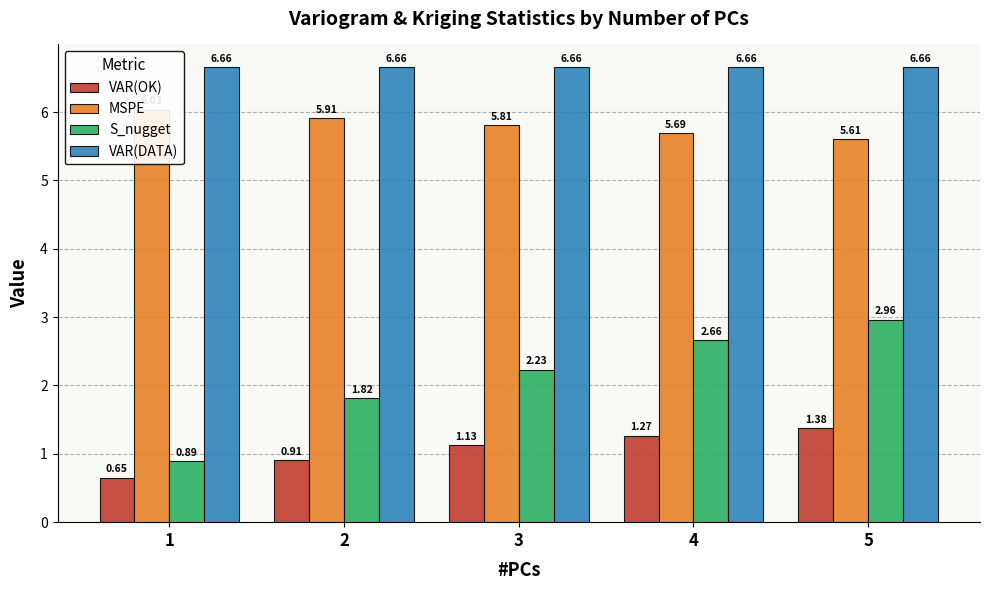

What are all the series names shown in the legend?

VAR(OK), MSPE, S_nugget, VAR(DATA)